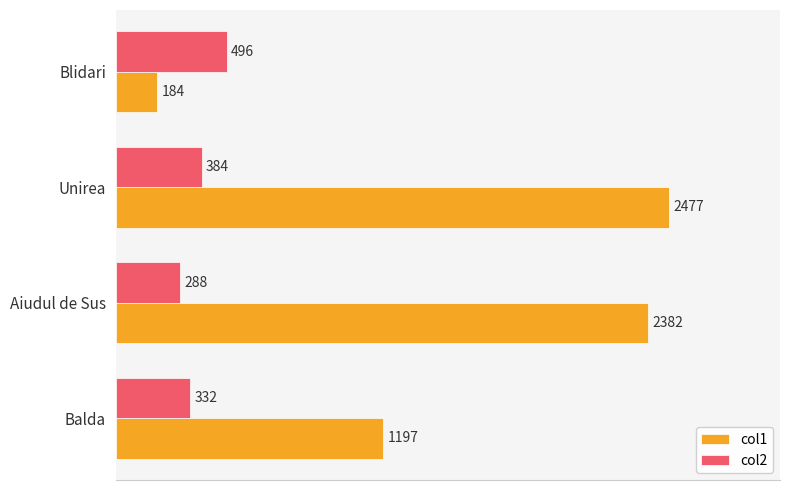

At which category does the chart reach its minimum across all series?

Blidari